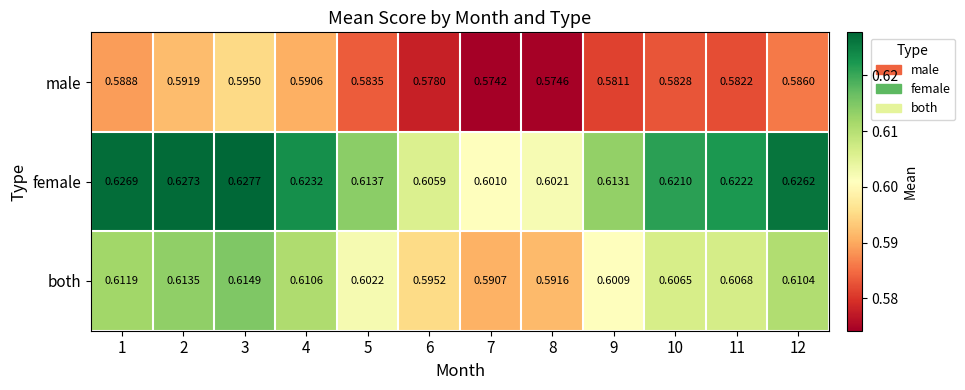

Which series has the largest total across all categories?

female